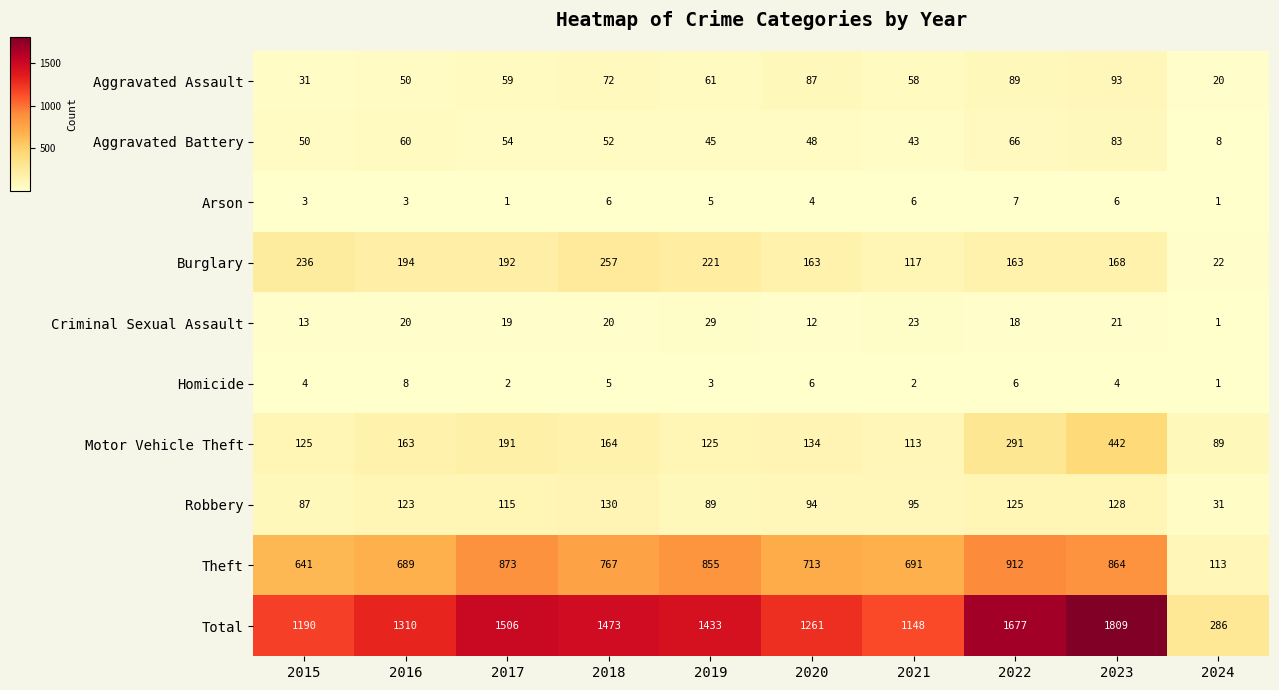

What value does the Arson series have at 2023?

6